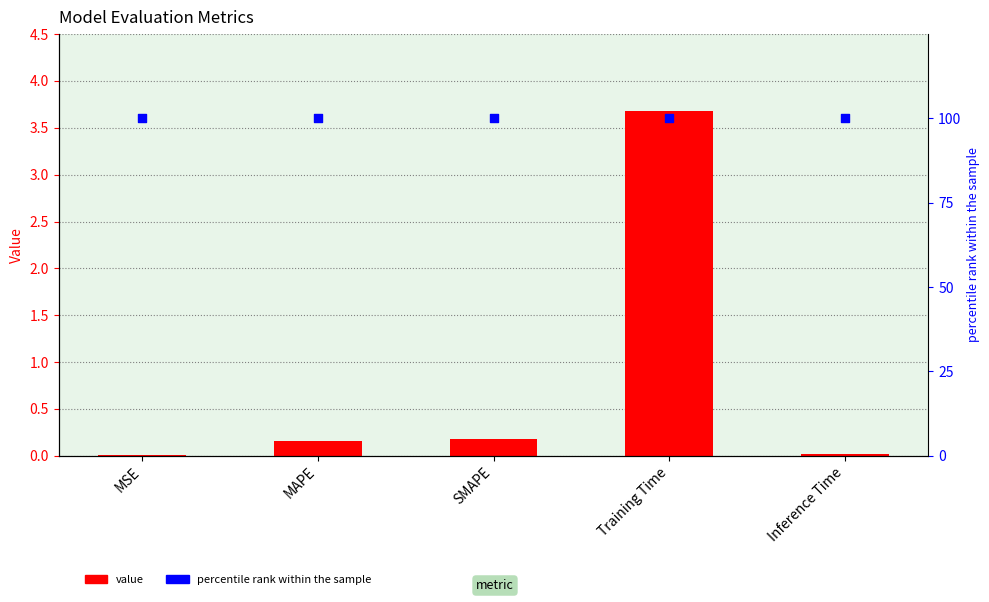

Which series contains the lowest Y value?

col_1